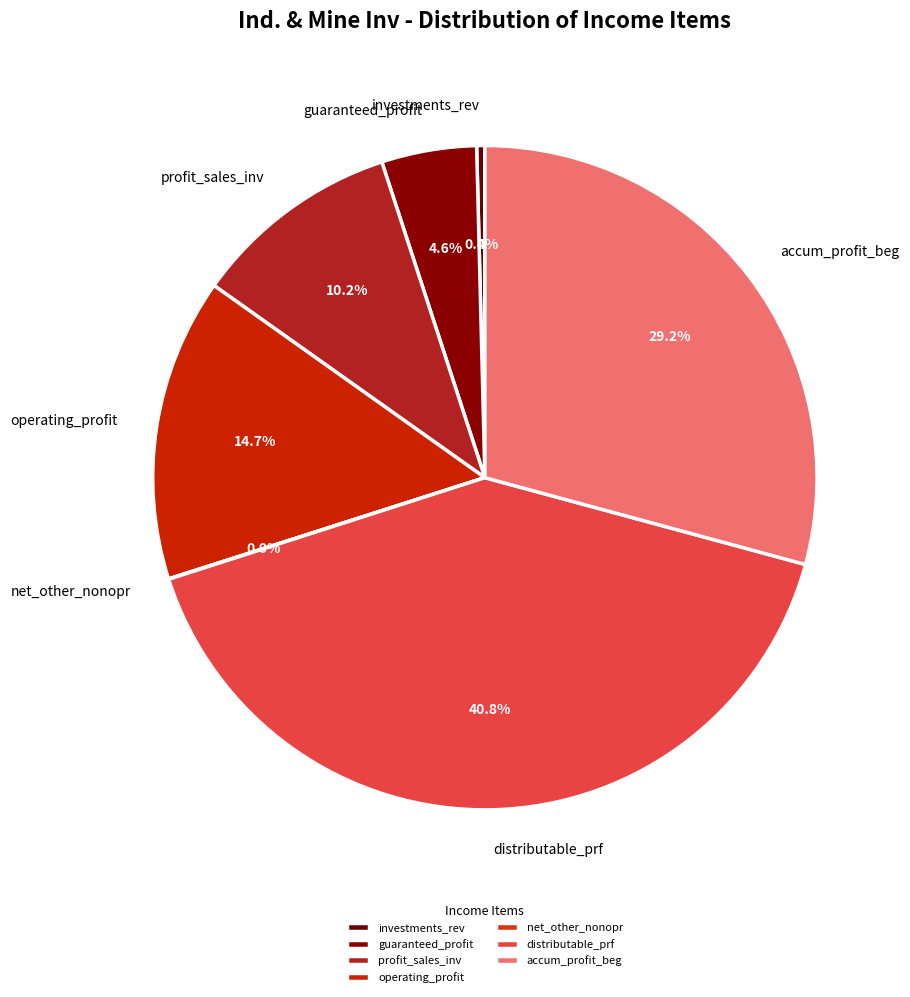

To the nearest percent, what is the average slice percentage?

14%